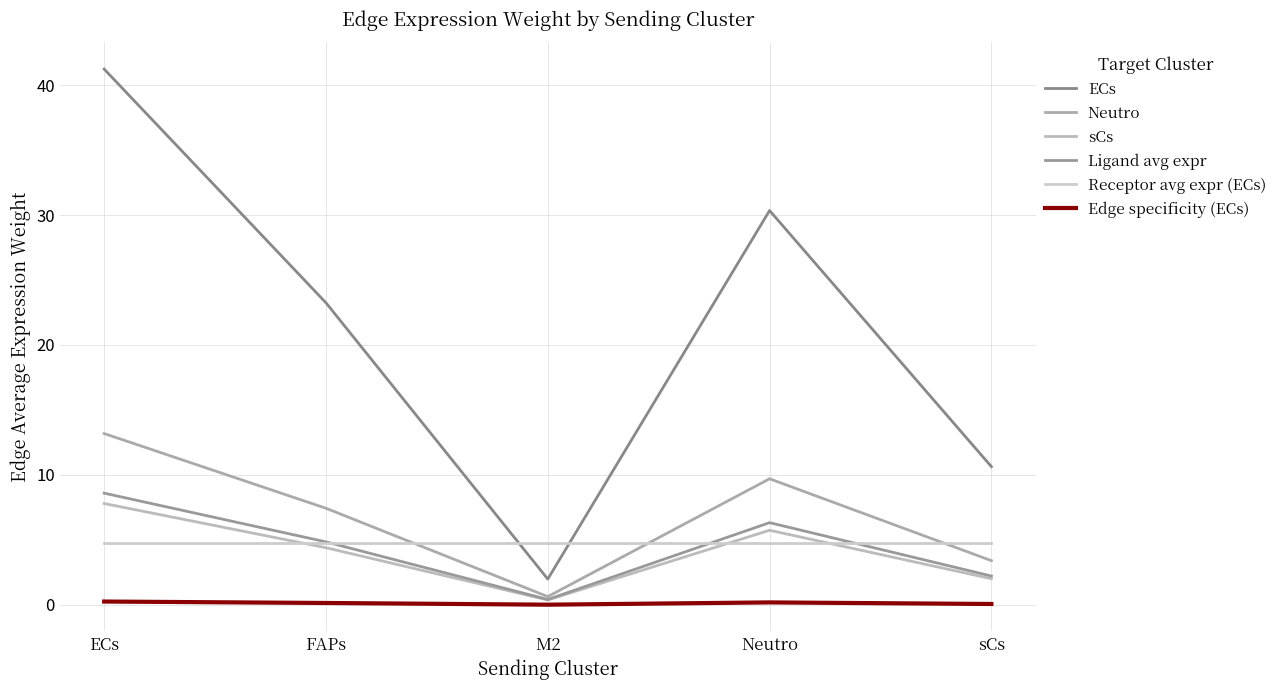

How many categories are shown in the chart?

5